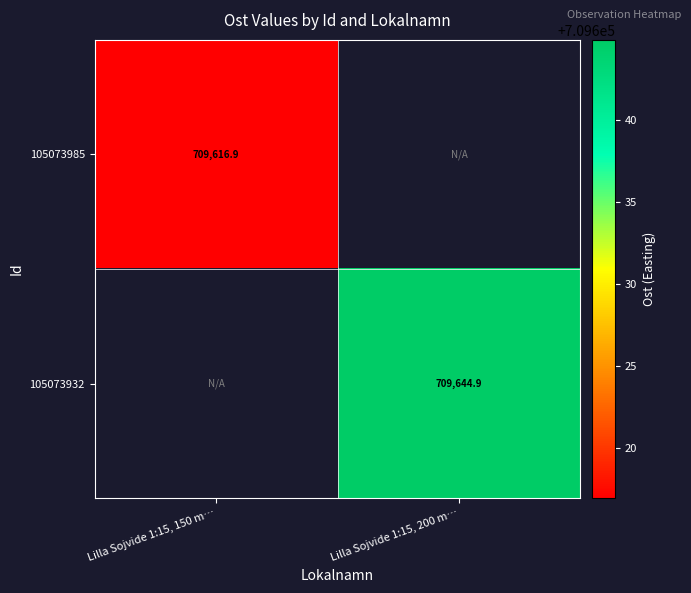

Which label corresponds to the largest value in the chart?

Lilla Sojvide 1:15, 200 m…